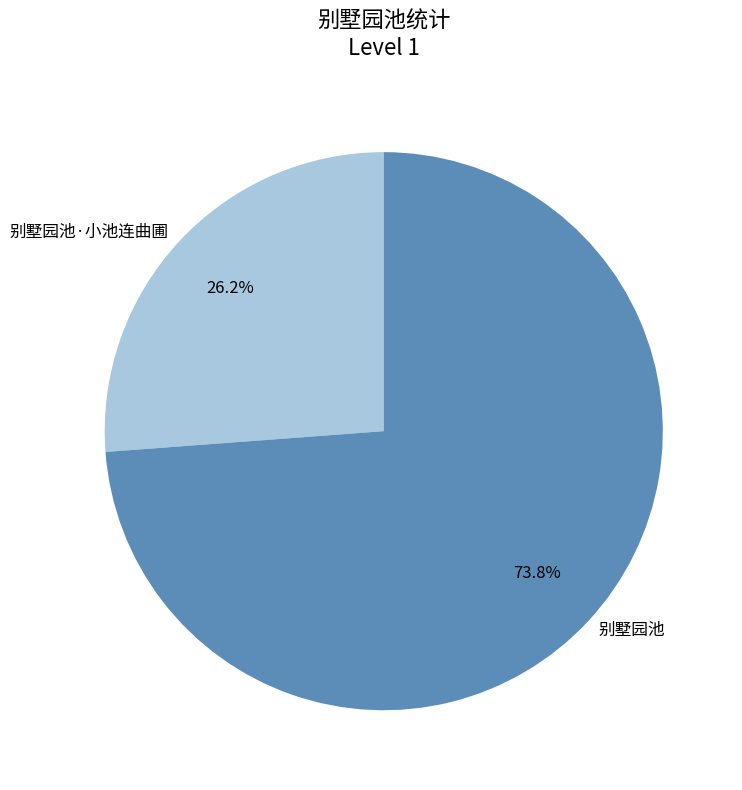

What percentage is NOT represented by 别墅园池·小池连曲圃?

73.8%